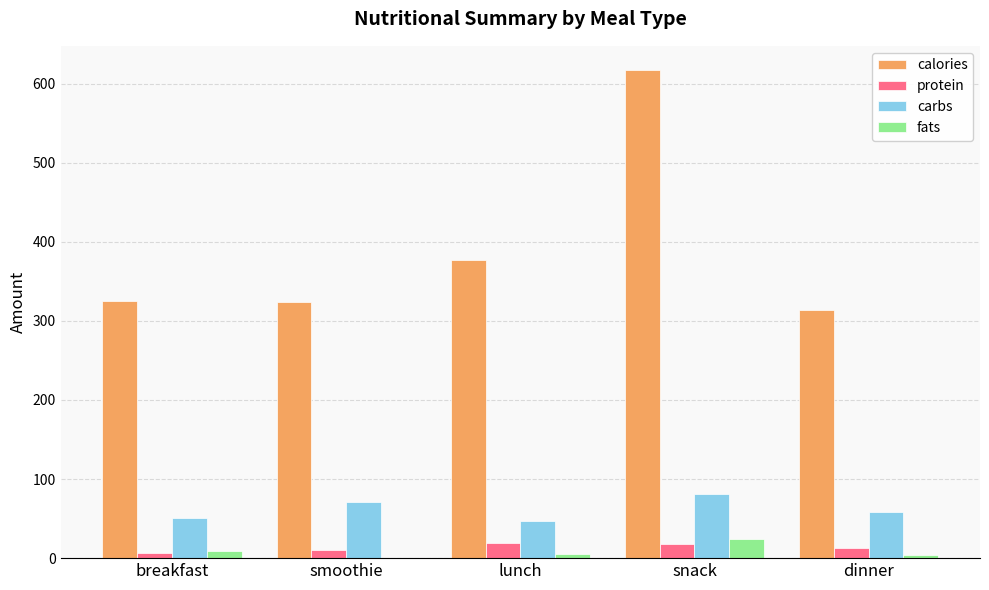

True or false: carbs has a value of 57.8 at dinner.

True